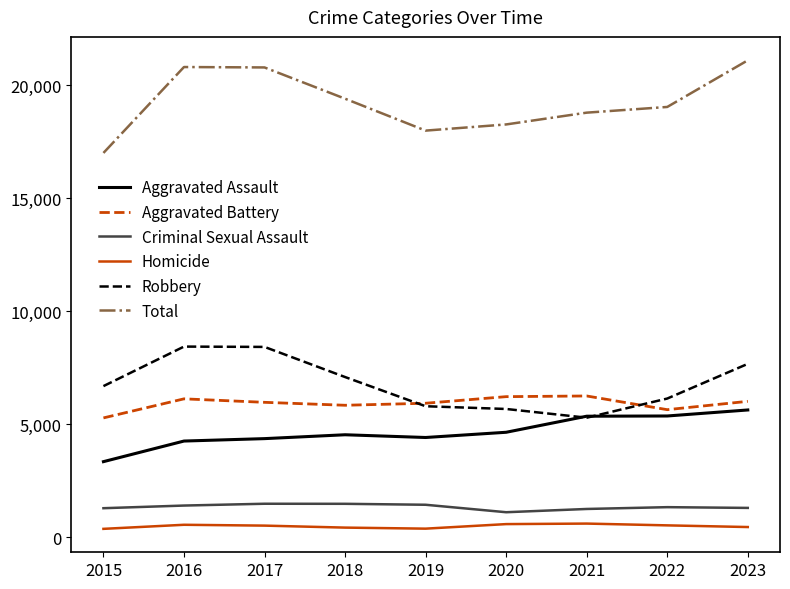

Which series has the widest spread of values?

Total